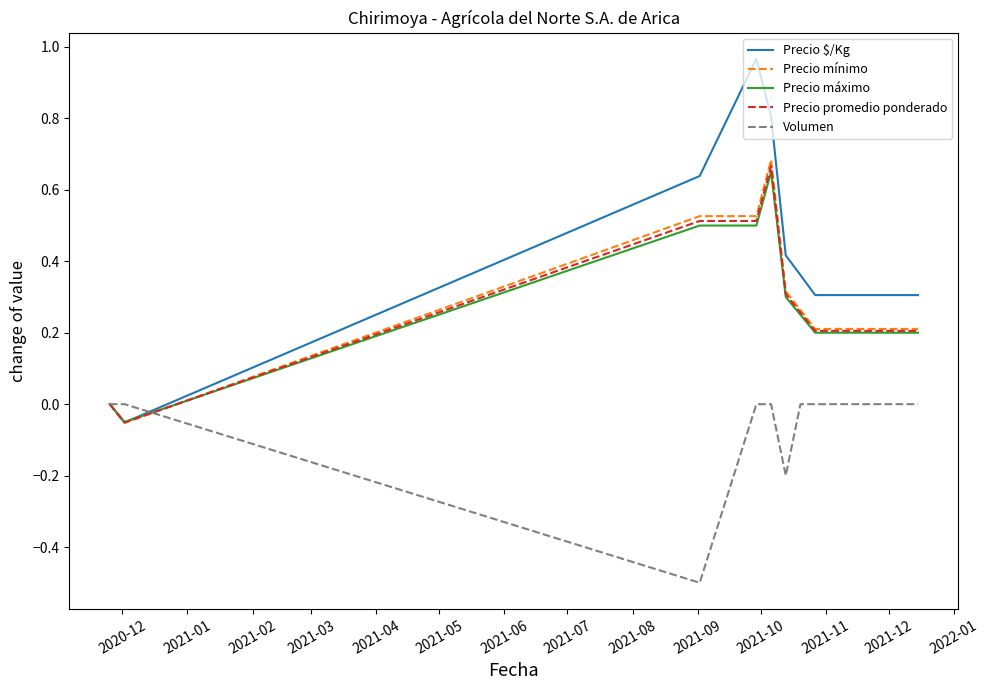

Does the chart have visible grid lines?

No